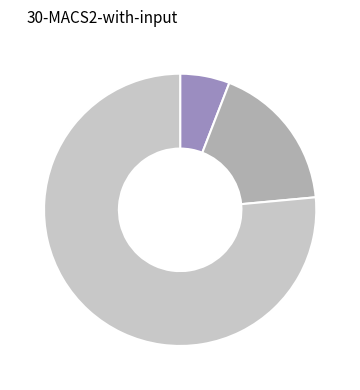

Is there a majority slice in this chart?

Yes